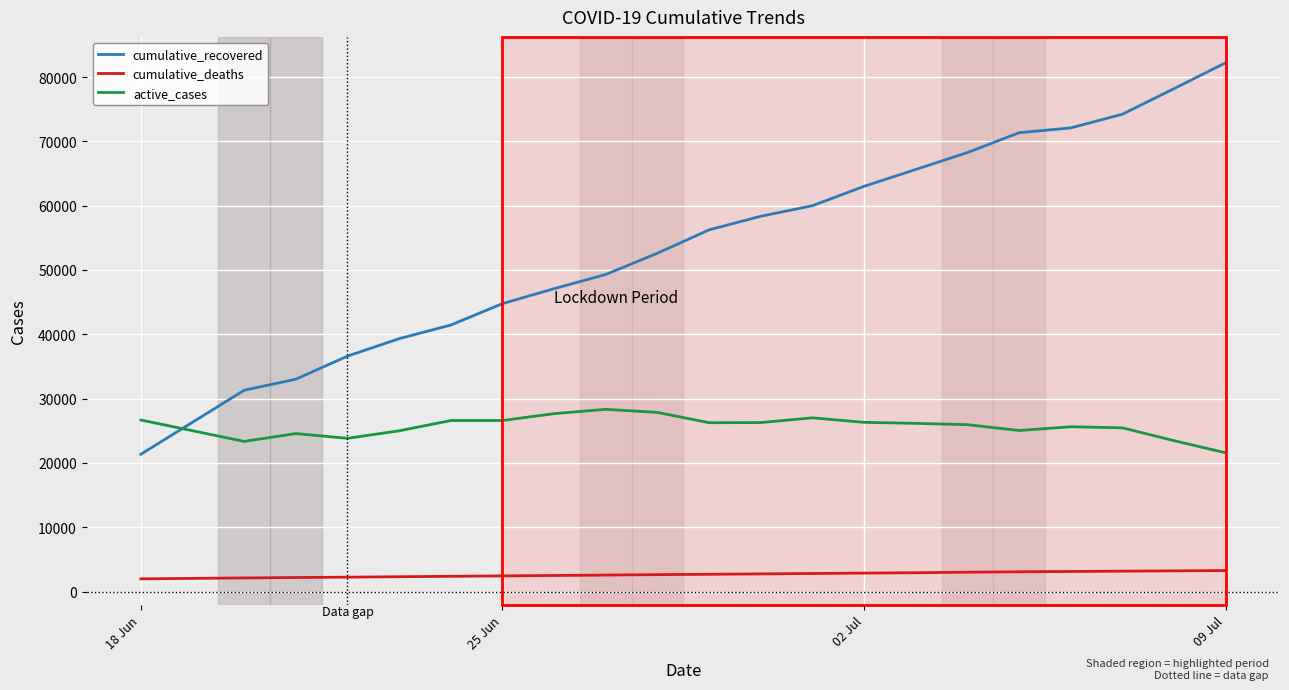

Does the chart have visible grid lines?

Yes